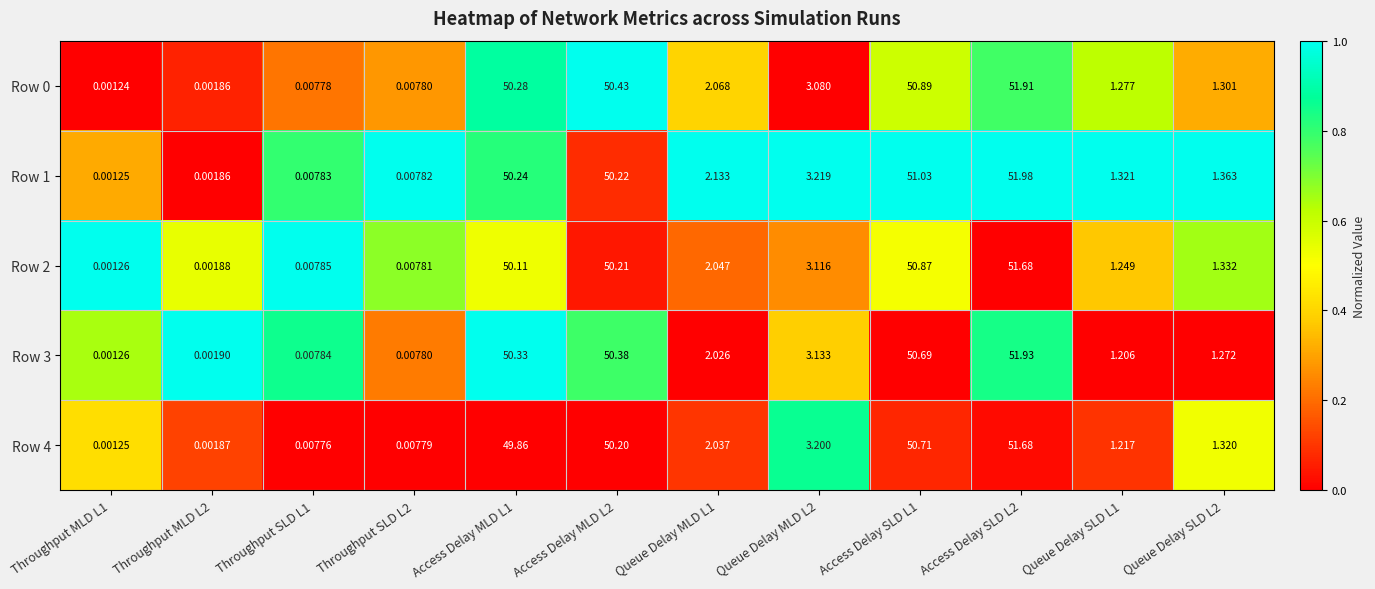

Count the number of categories in the chart.

12